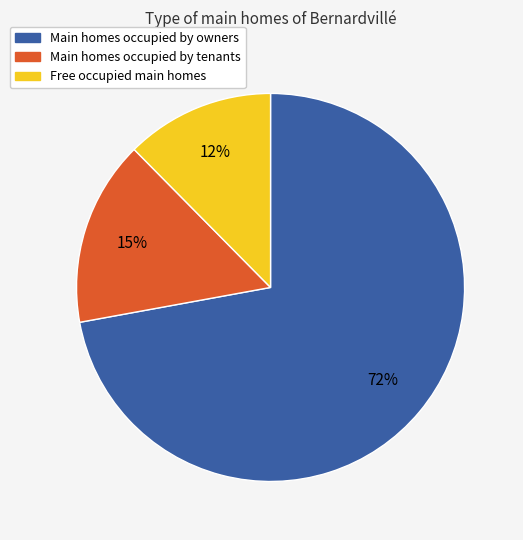

How many segments does this pie chart have?

3